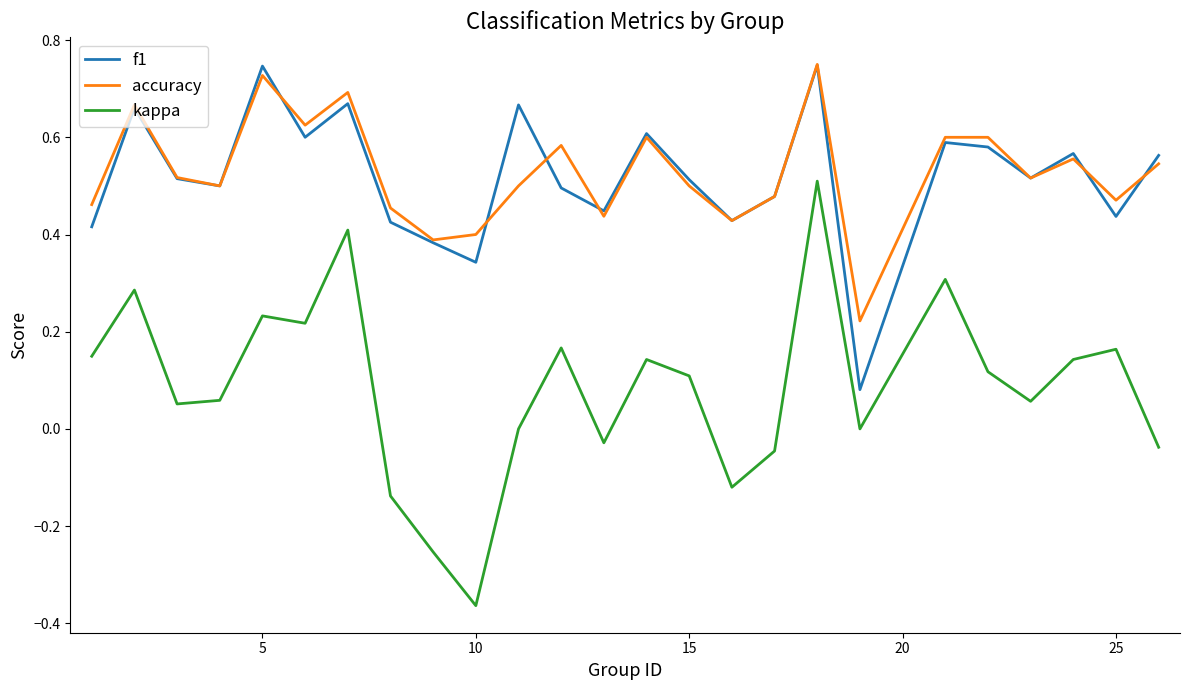

True or false: kappa and f1 intersect in this chart.

False